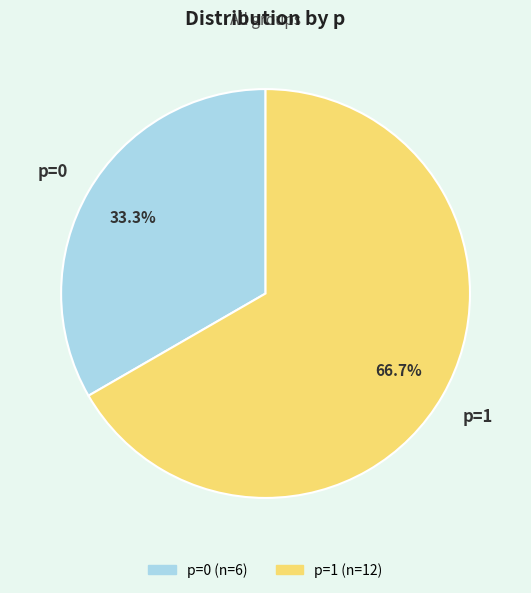

Is there a majority slice in this chart?

Yes